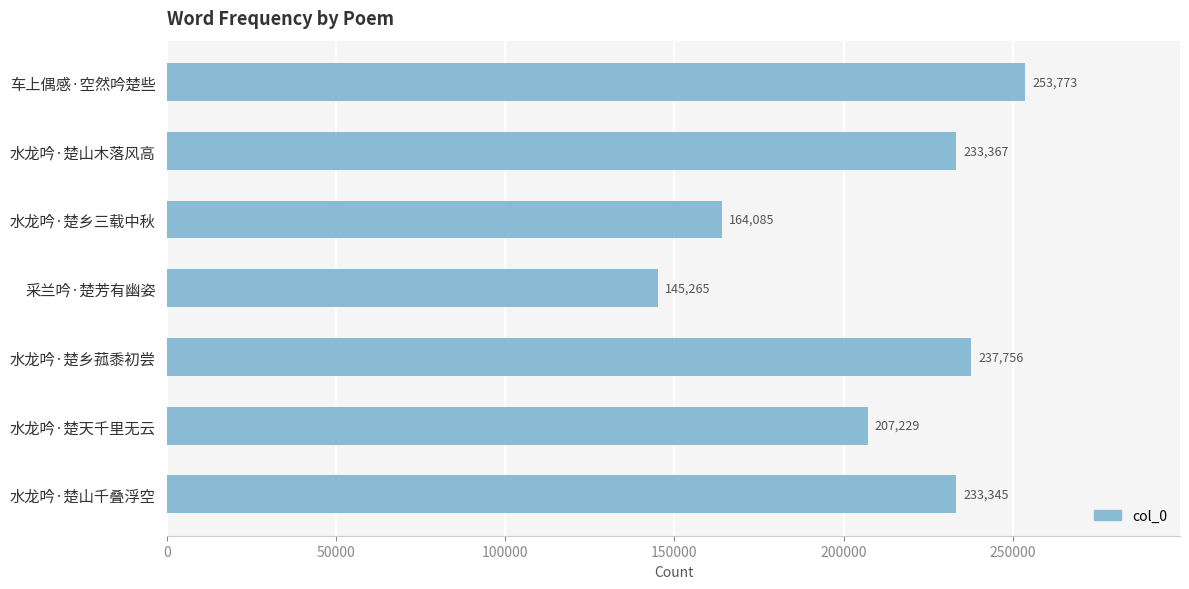

What is the ratio of the value at 水龙吟·楚乡菰黍初尝 to the value at 车上偶感·空然吟楚些?

0.9